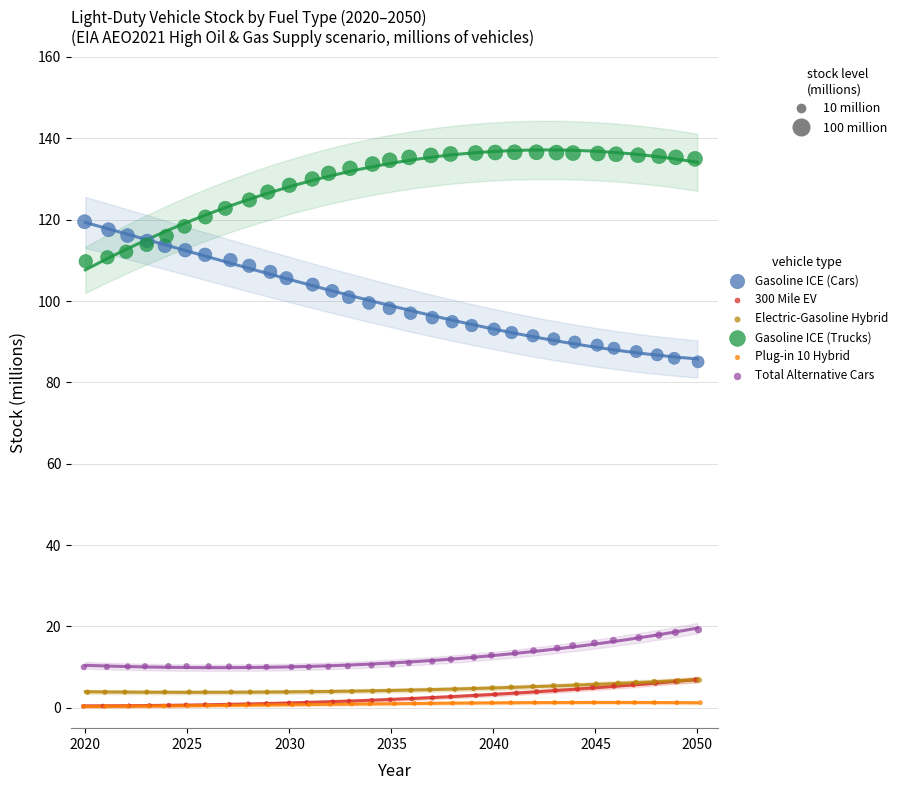

Which series contains the highest Y value?

Gasoline ICE (Trucks)